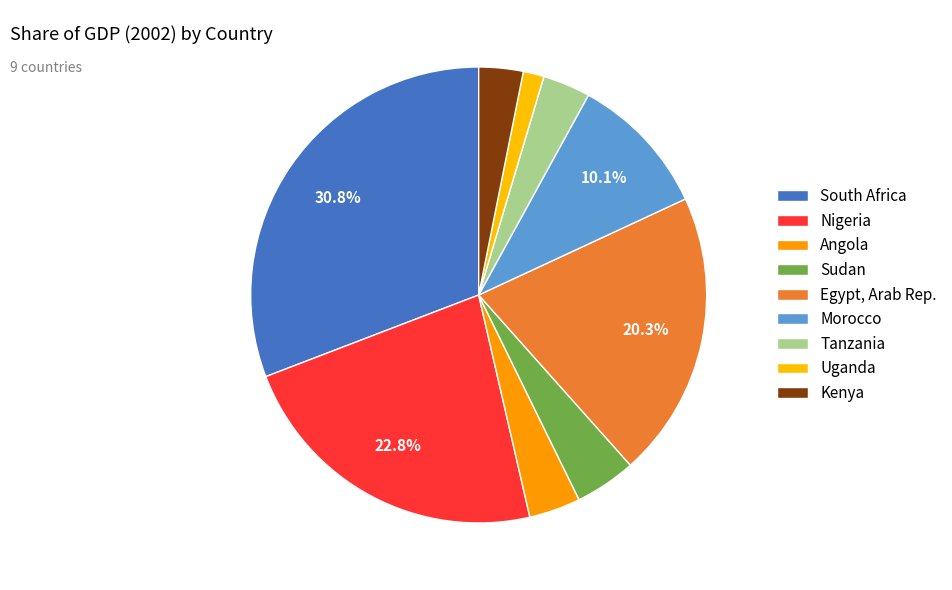

Is there any slice that represents more than half of the pie?

No